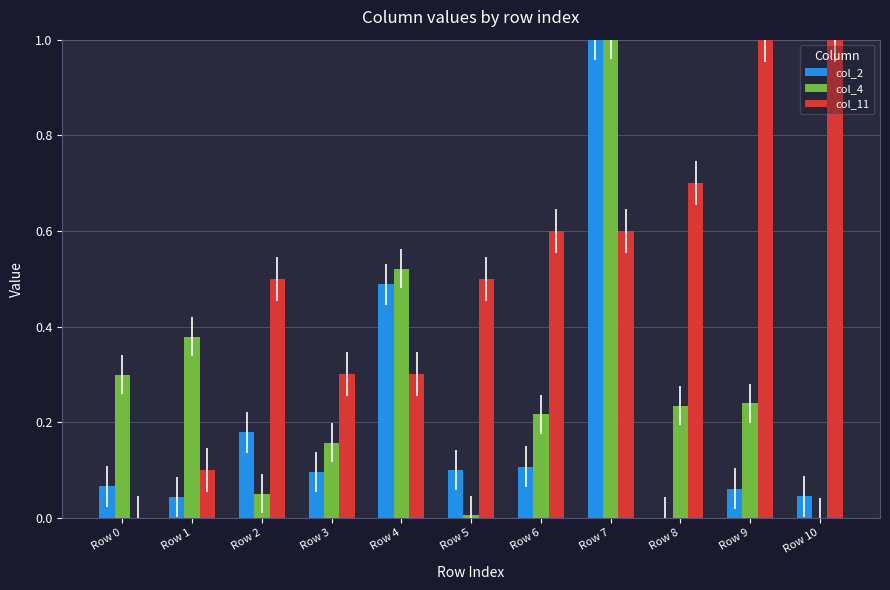

What are all the series names shown in the legend?

col_2, col_4, col_11